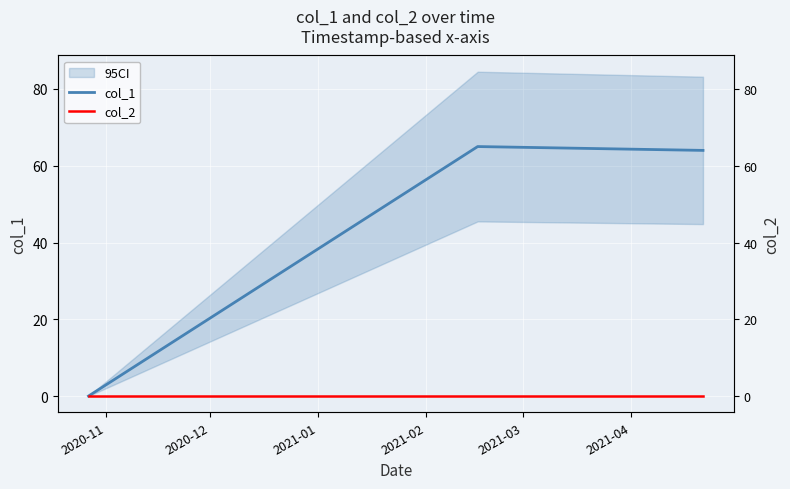

Which series has the largest total across all categories?

col_1